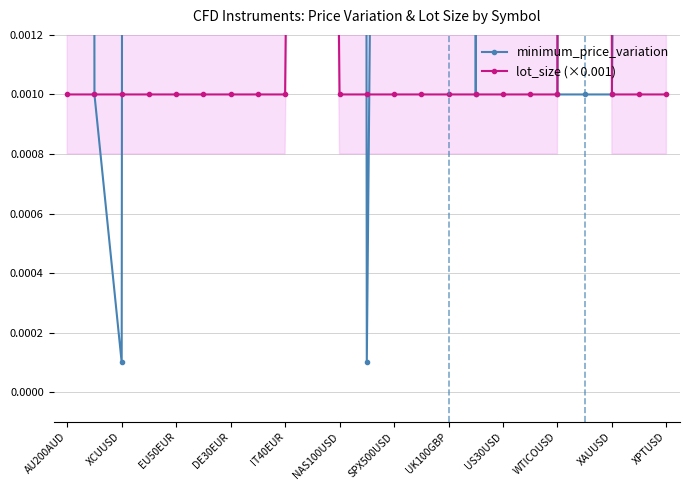

What is the label of the 4th point from the right?

19